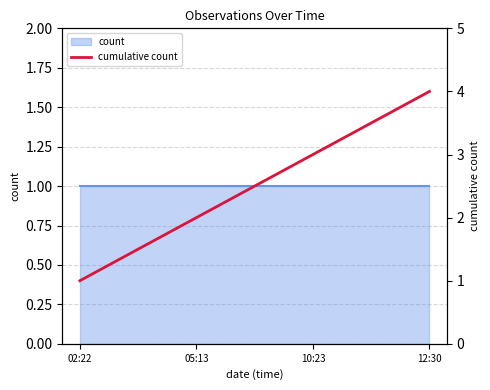

What is the sum of all values?

10